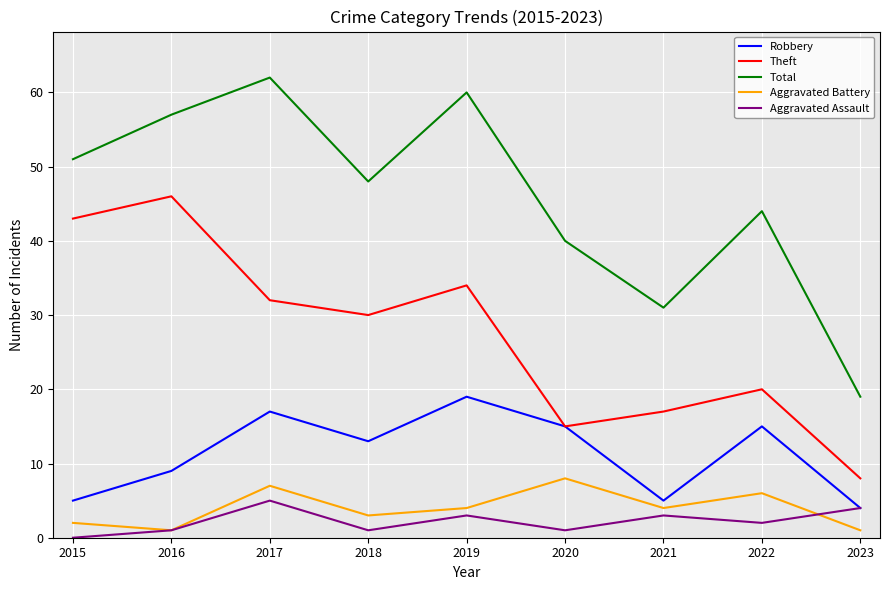

Reading left to right, what are all the values shown in this chart?

Robbery: 2015=5	2016=9	2017=17	2018=13	2019=19	2020=15	2021=5	2022=15	2023=4
Theft: 2015=43	2016=46	2017=32	2018=30	2019=34	2020=15	2021=17	2022=20	2023=8
Total: 2015=51	2016=57	2017=62	2018=48	2019=60	2020=40	2021=31	2022=44	2023=19
Aggravated Battery: 2015=2	2016=1	2017=7	2018=3	2019=4	2020=8	2021=4	2022=6	2023=1
Aggravated Assault: 2015=0	2016=1	2017=5	2018=1	2019=3	2020=1	2021=3	2022=2	2023=4